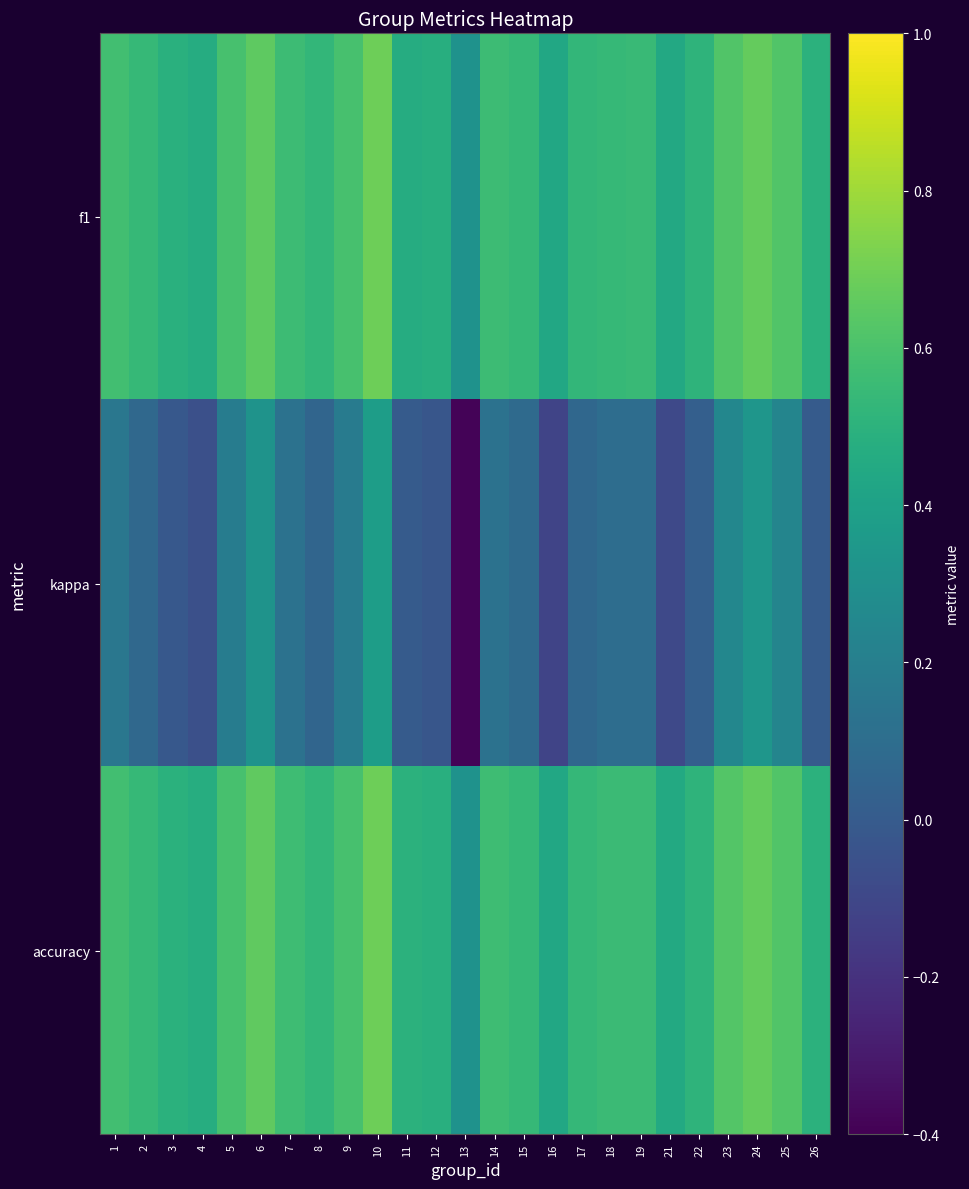

Which series has the largest total across all categories?

accuracy